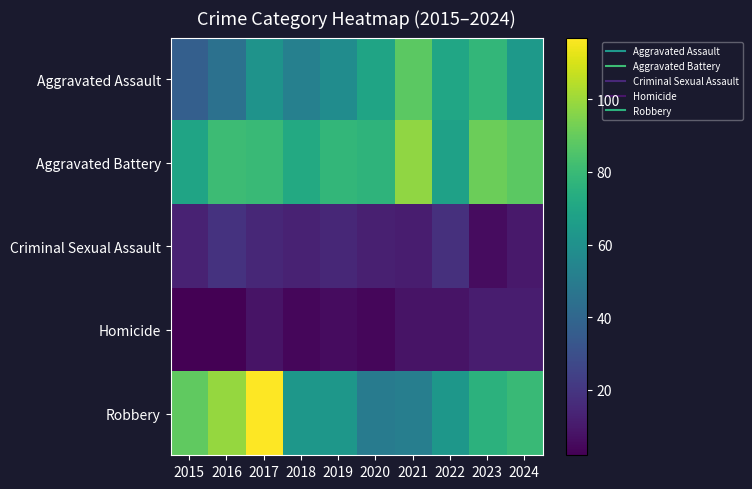

Between 2019 and 2024, which is larger?

2024